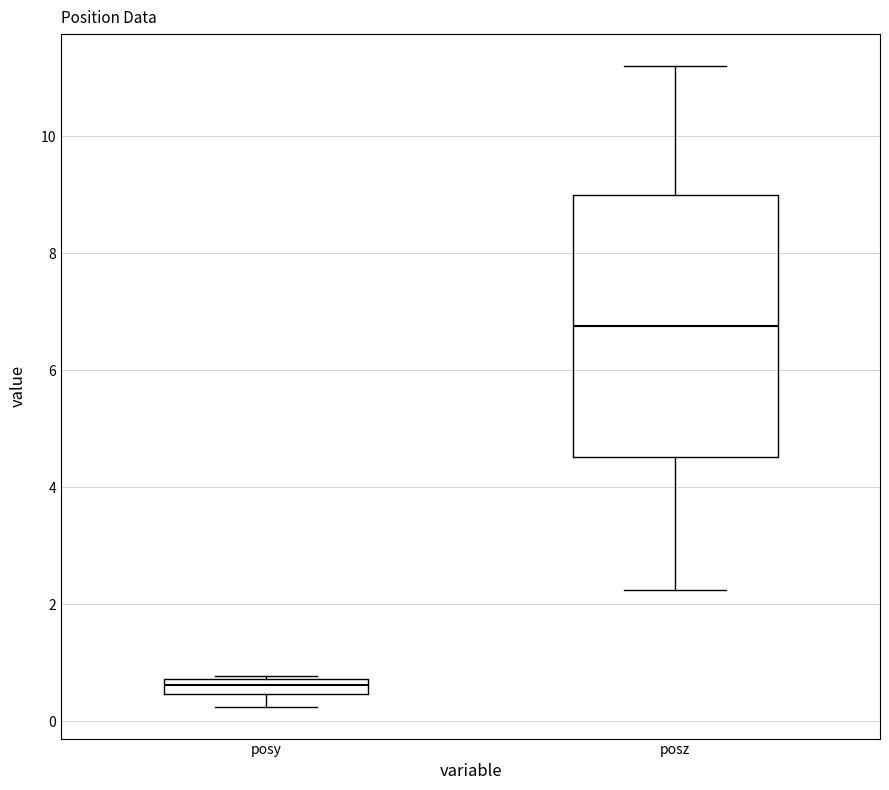

Which box's median line is the highest?

posz